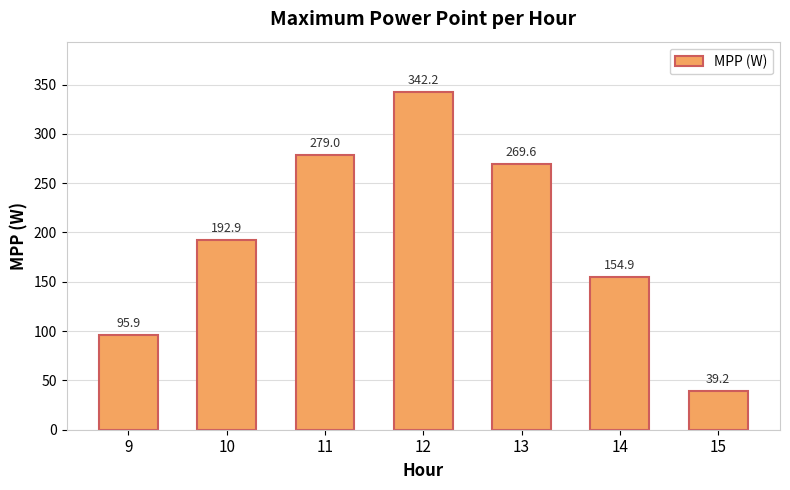

Which label corresponds to the largest value in the chart?

12